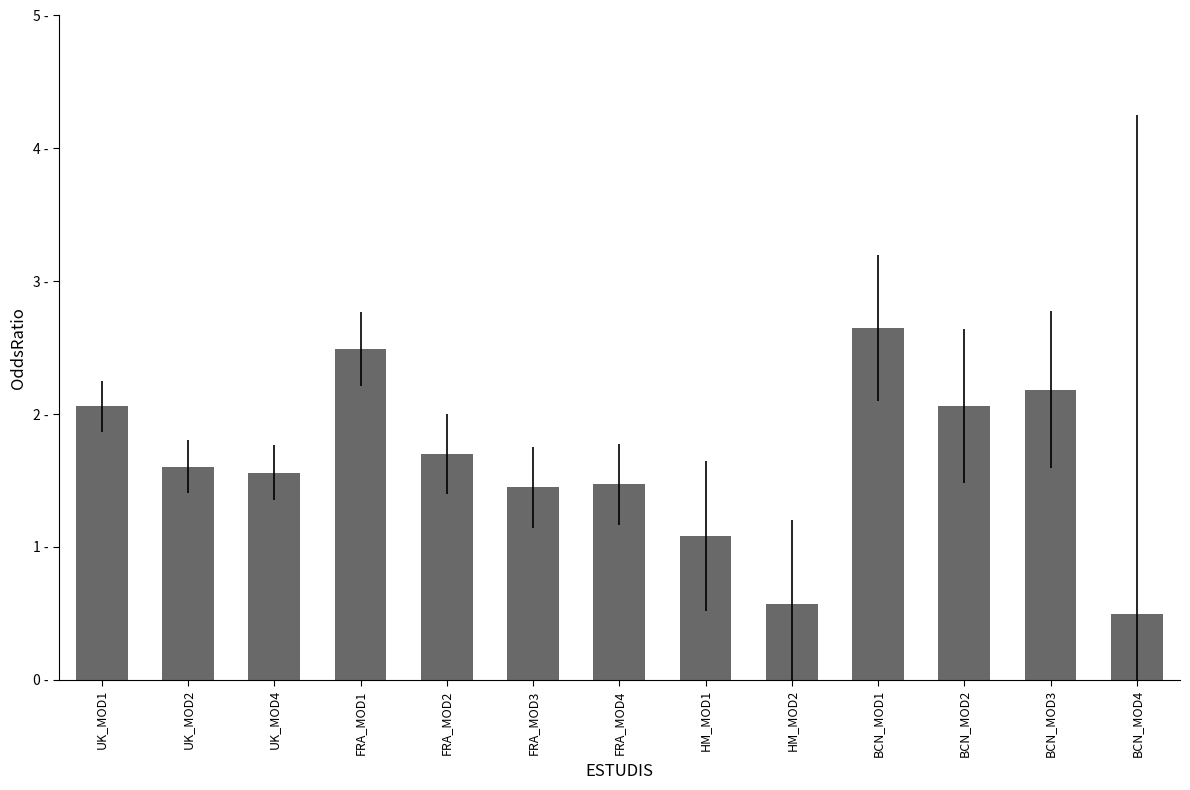

Which label corresponds to the largest value in the chart?

BCN_MOD1